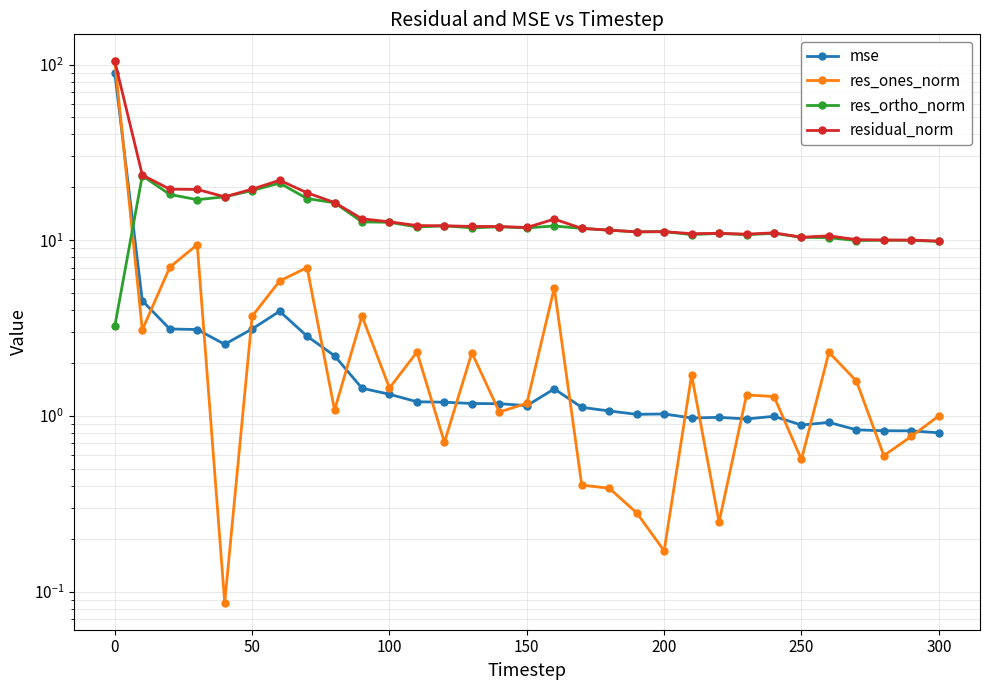

What is the approximate value of res_ortho_norm at 250?

10.4